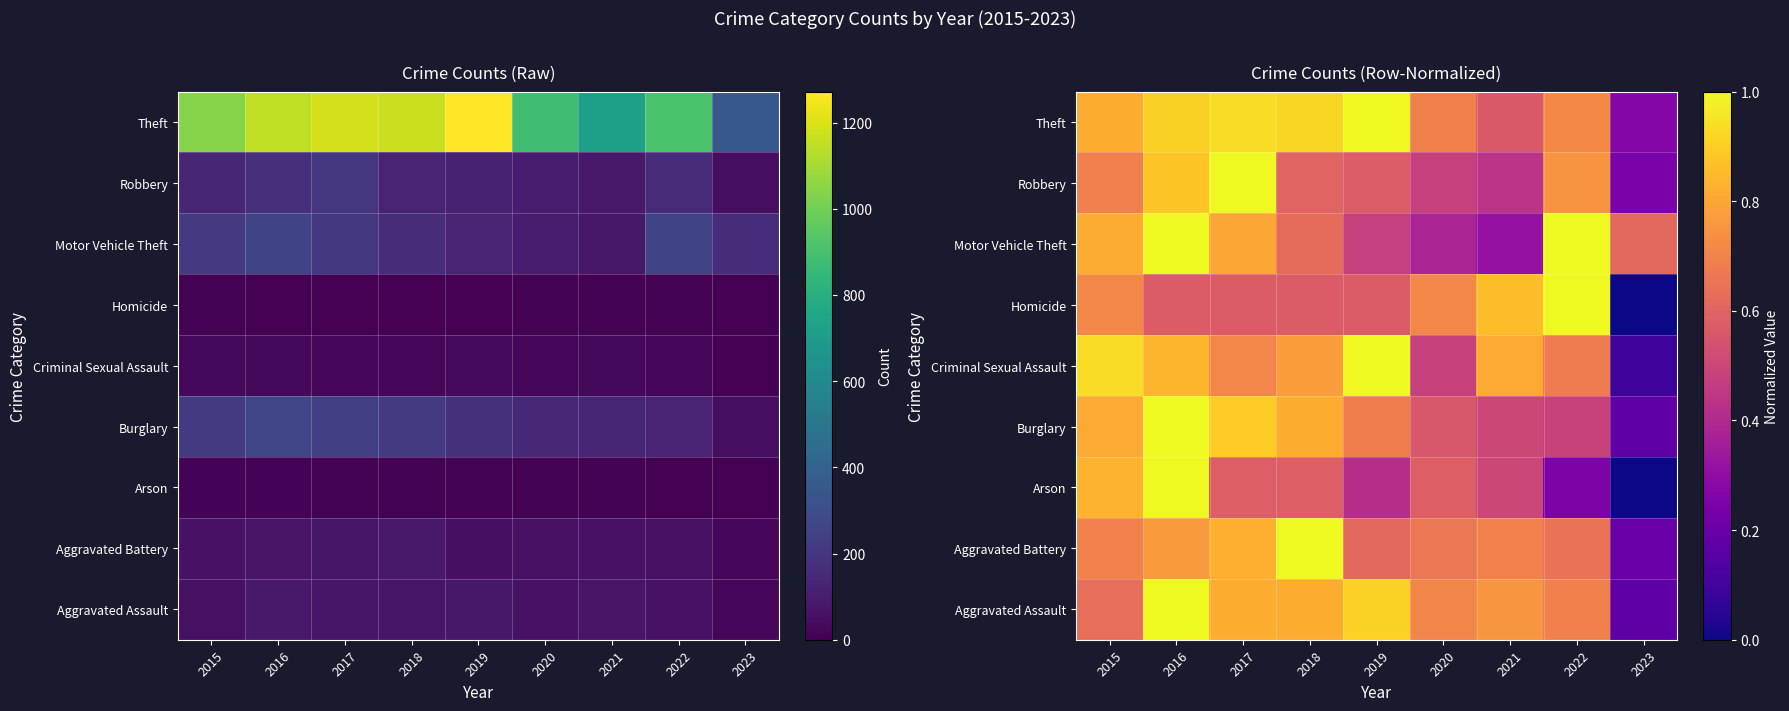

Which category has the lowest value across all series?

2023